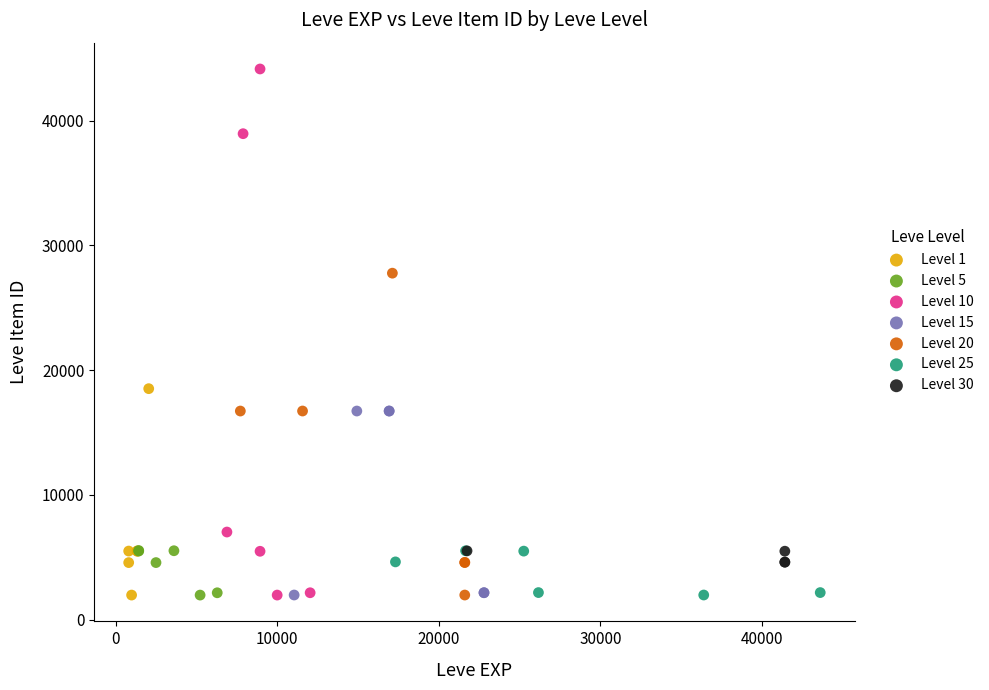

Which series has the largest Y range (max minus min)?

Level 10